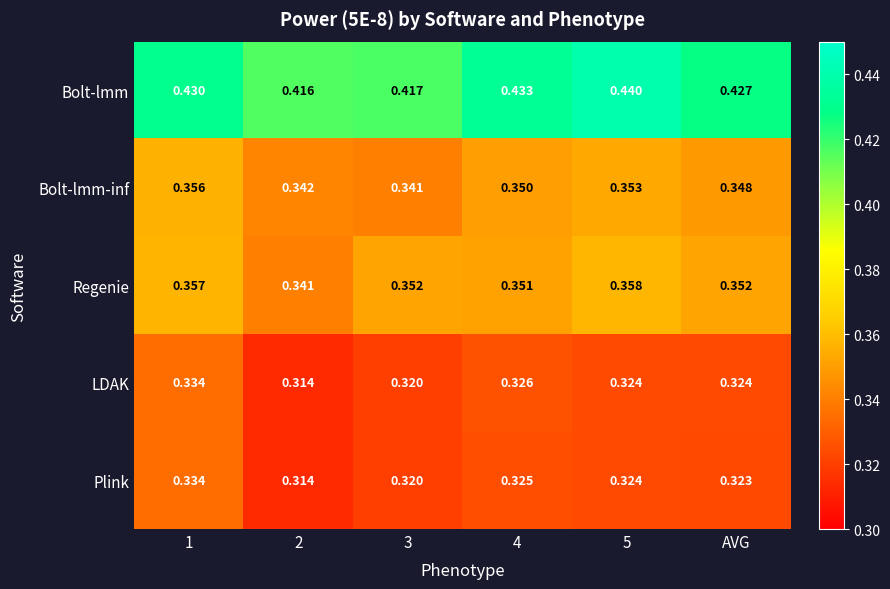

Which series has the largest total across all categories?

Bolt-lmm